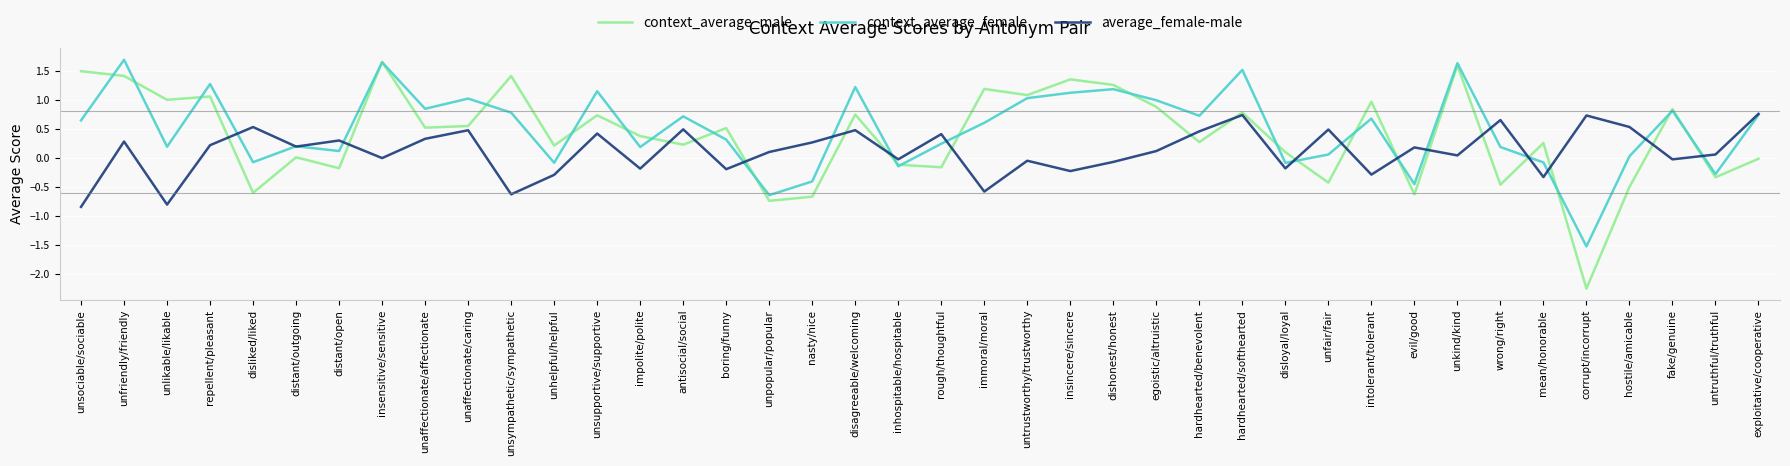

What value does the average_female-male series have at unhelpful/helpful?

-0.3